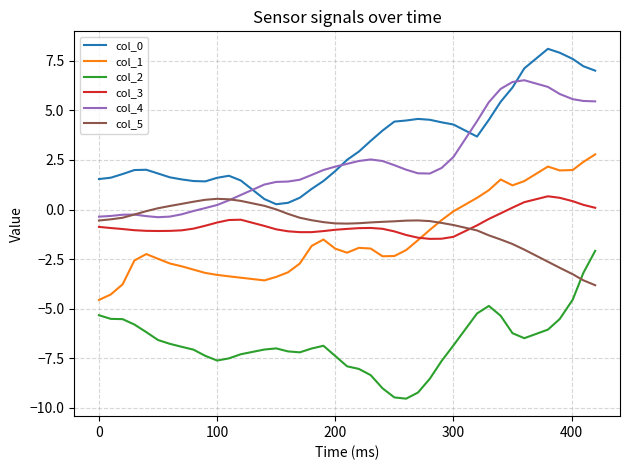

What is the minimum value for col_3?

-1.5